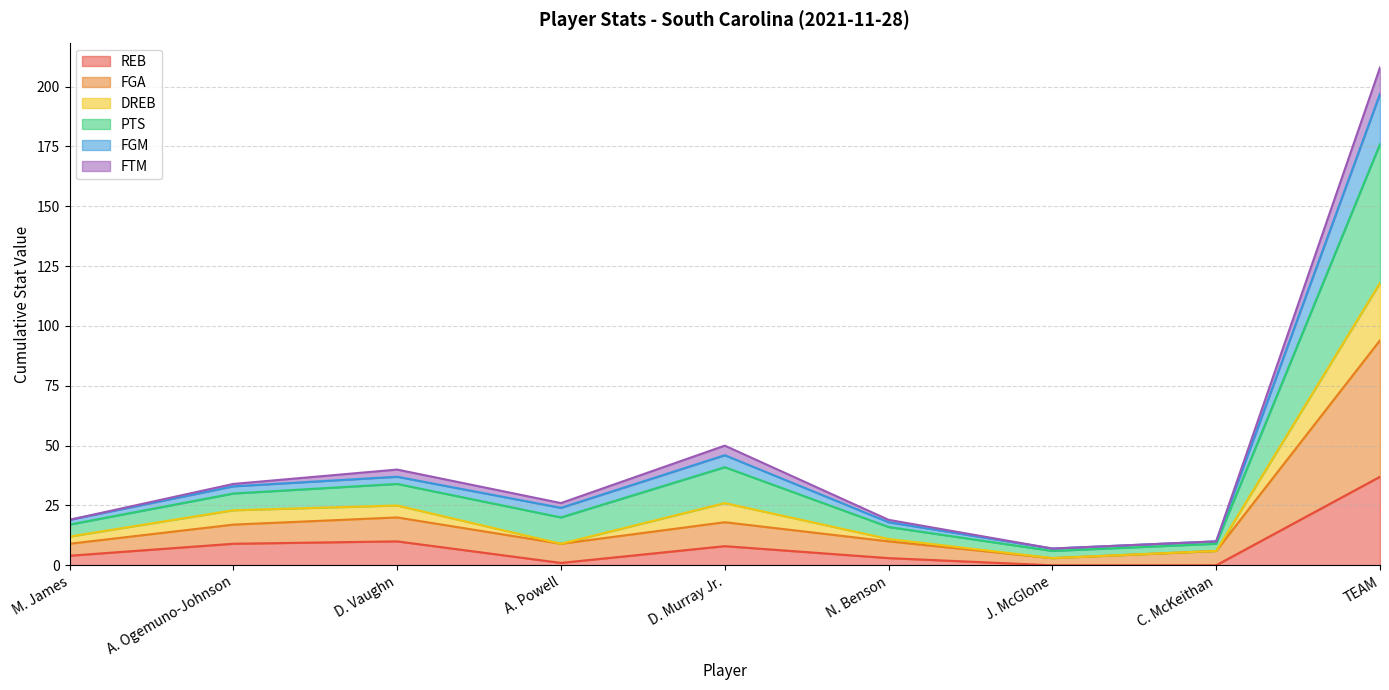

At which label does REB reach its peak?

TEAM